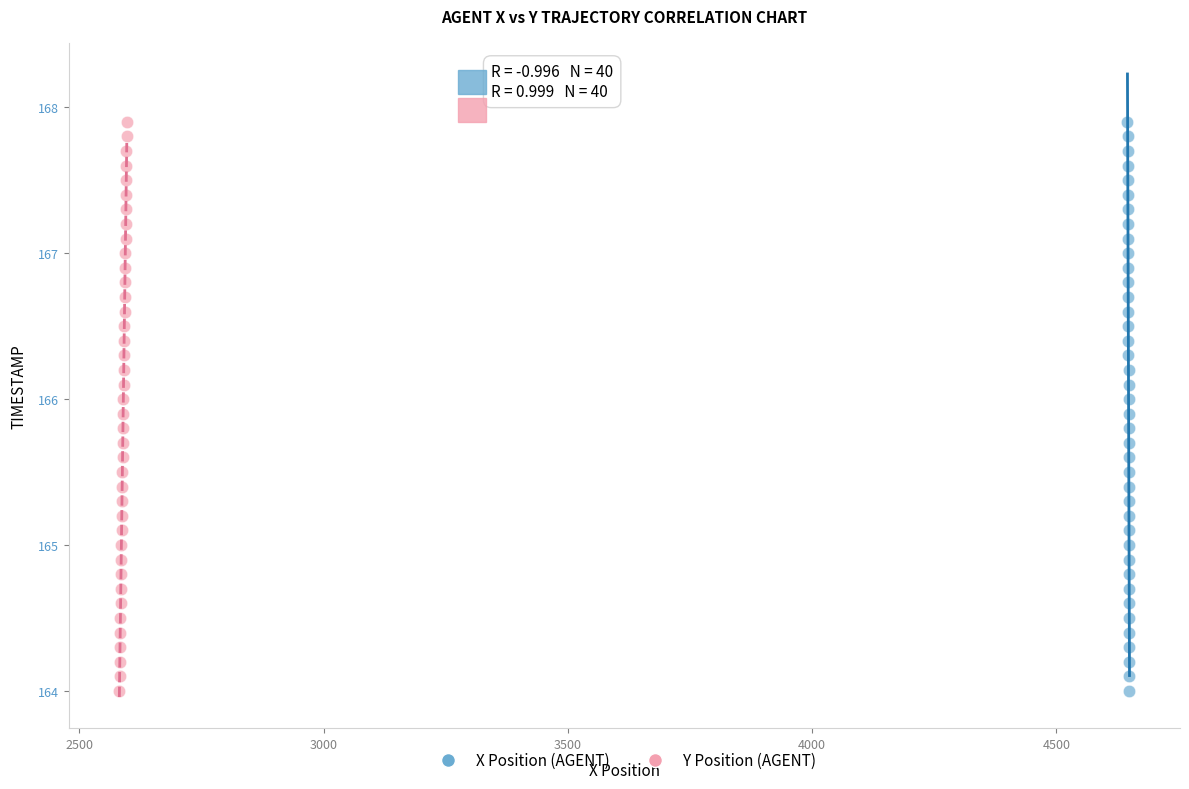

What are all the series names shown in the legend?

X Position (AGENT), Y Position (AGENT)